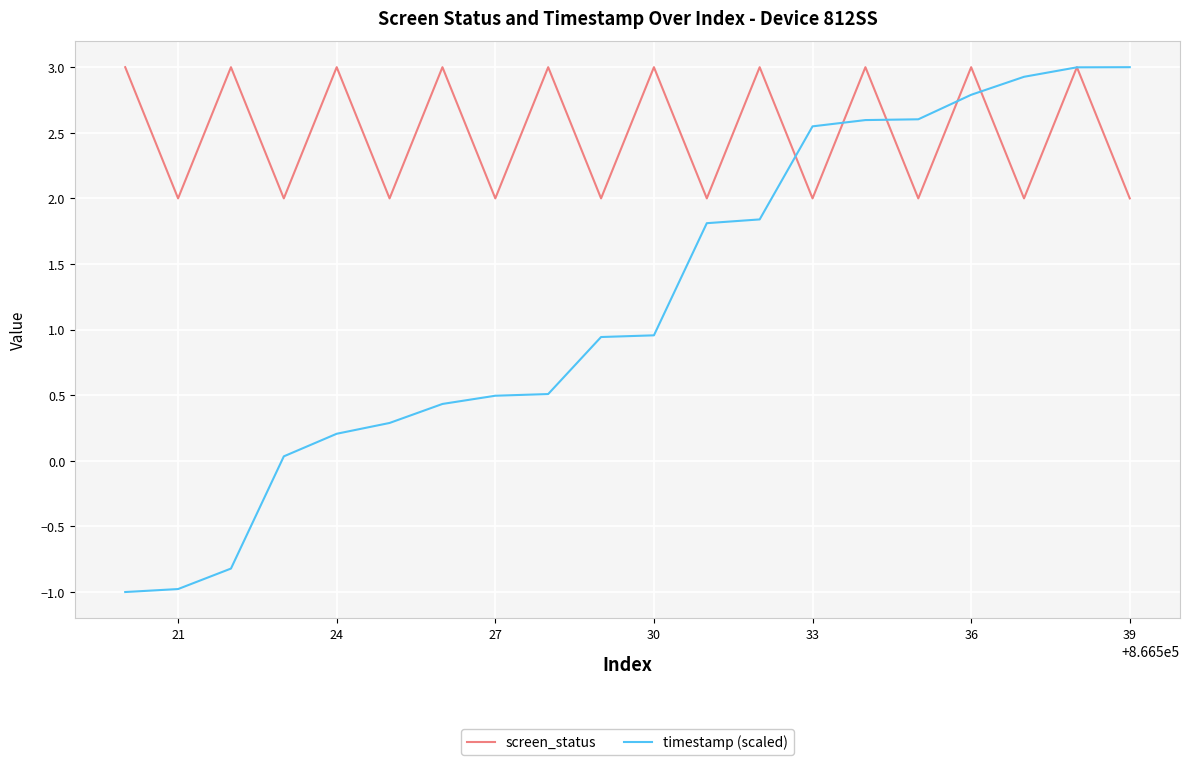

What is the greatest value displayed?

3.0